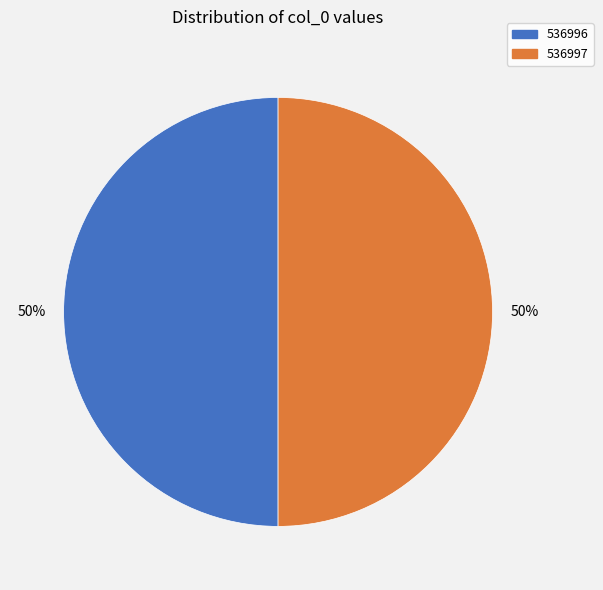

How many slices are in this pie chart?

2